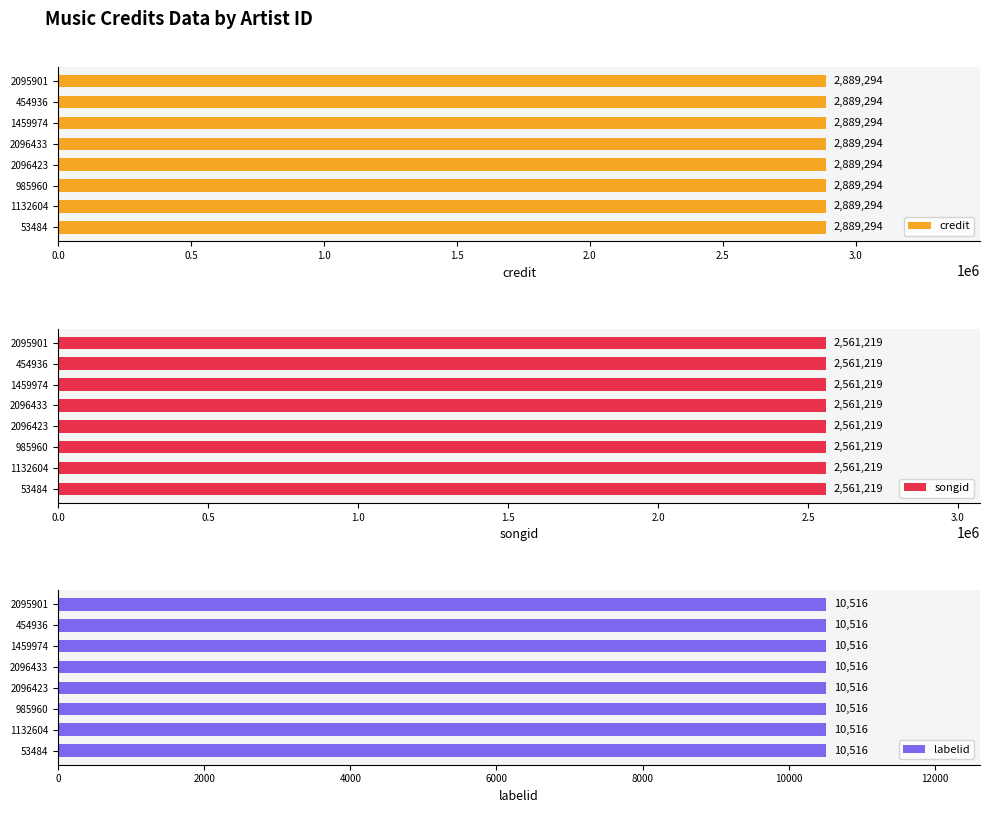

What is the sum of all songid values?

20489752